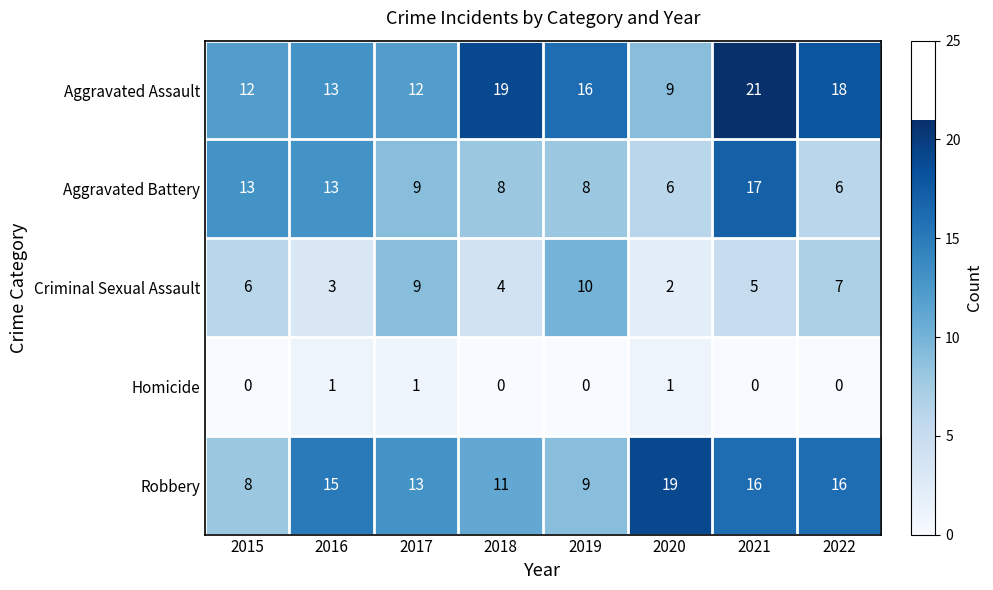

What is the spread (max minus min) of values at 2019?

16